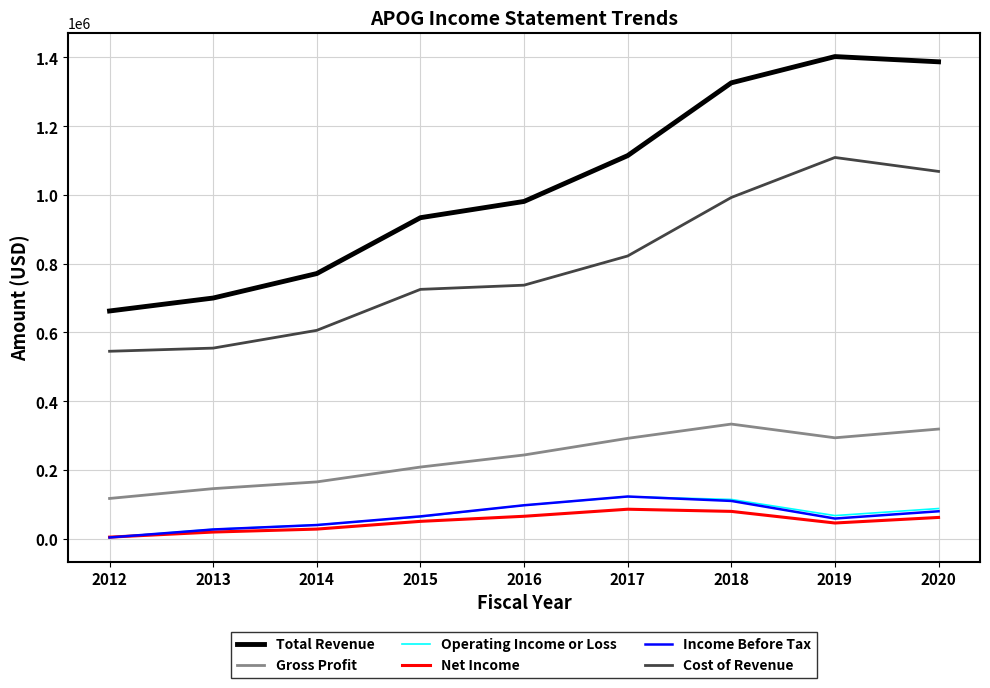

What is the average value of the Net Income series?

48967